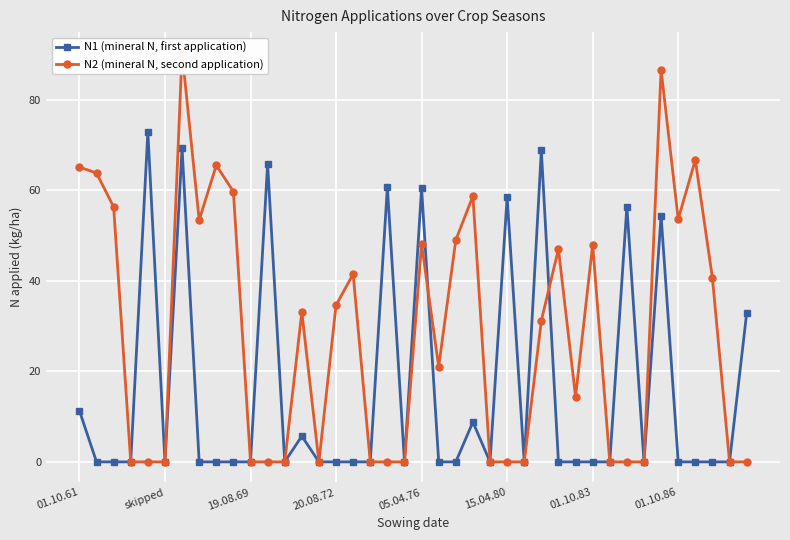

True or false: N2 (mineral N, second application) has more than 2 interior local peaks.

True